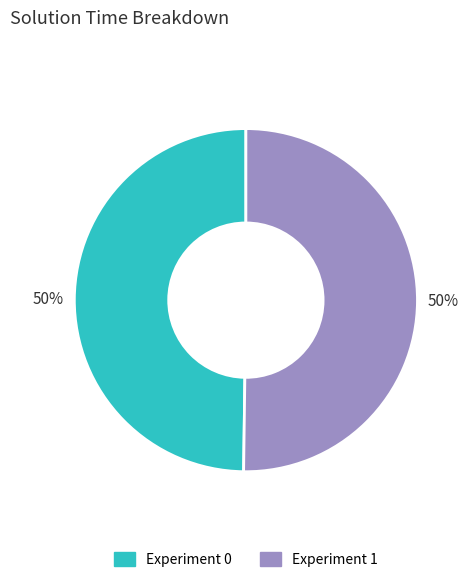

To the nearest percent, what percentage of the pie is Experiment 0?

50%